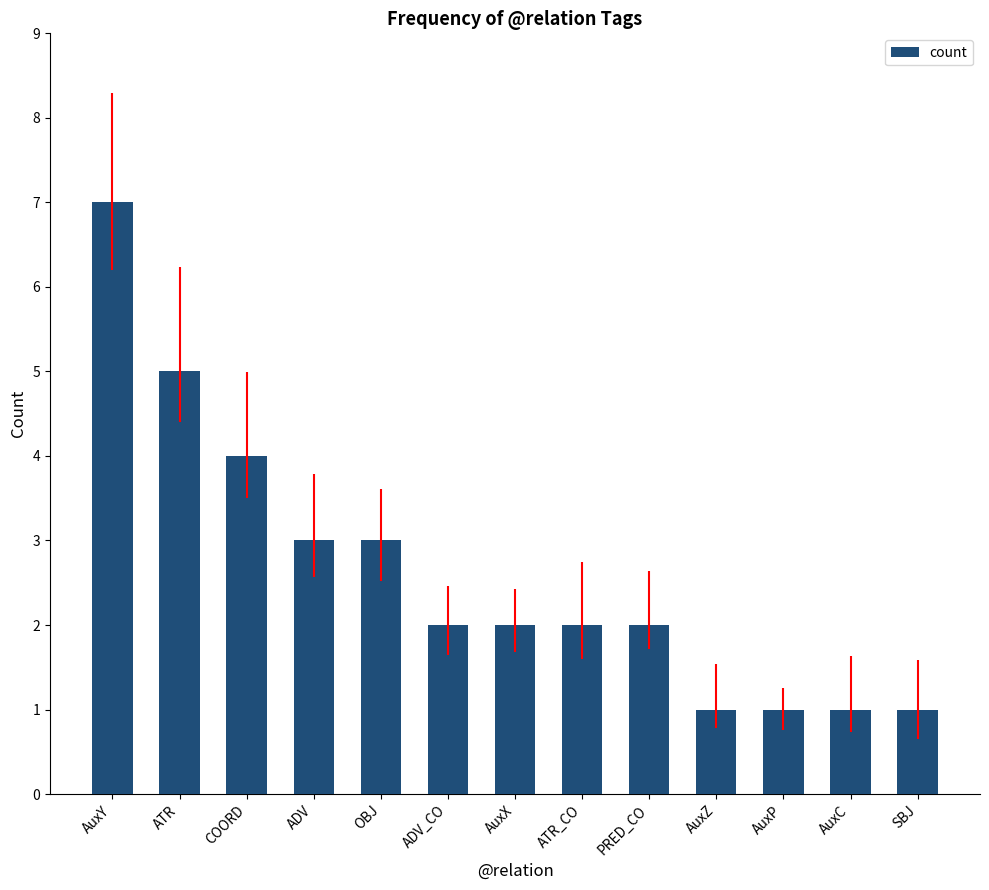

True or false: the data shows 0 at ADV_CO.

False